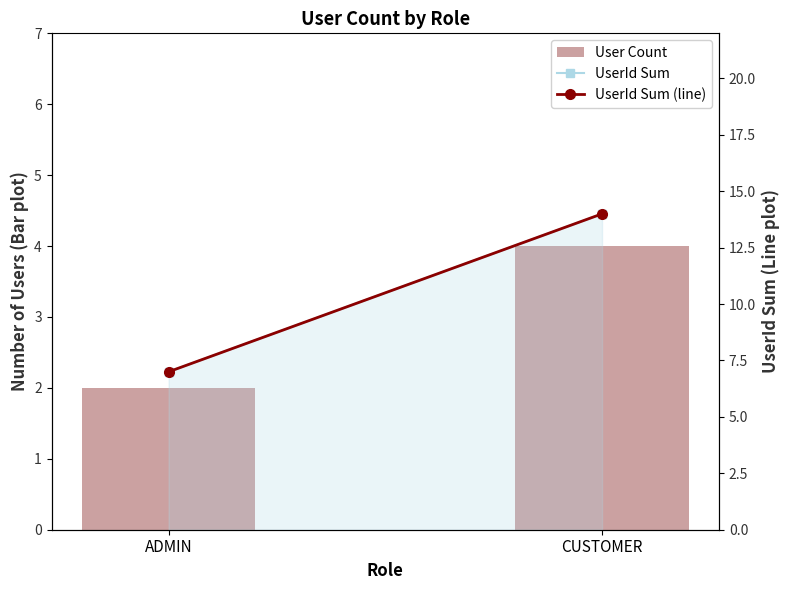

Does the chart contain stacked bars?

No